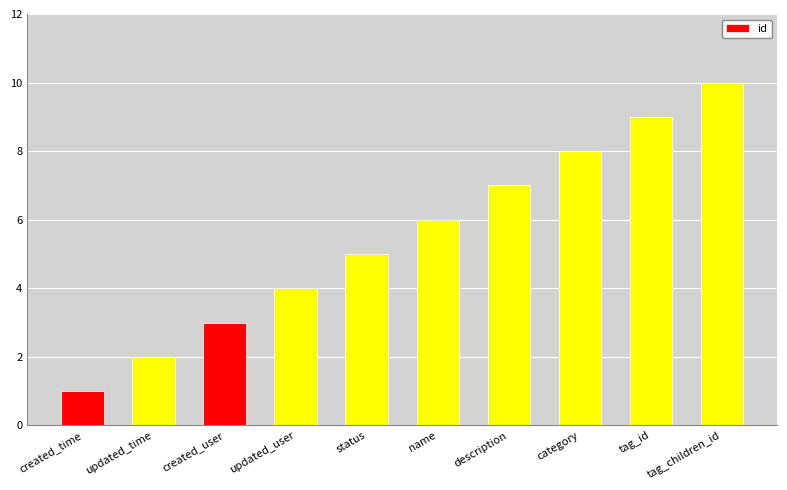

Between updated_time and name, which is larger?

name